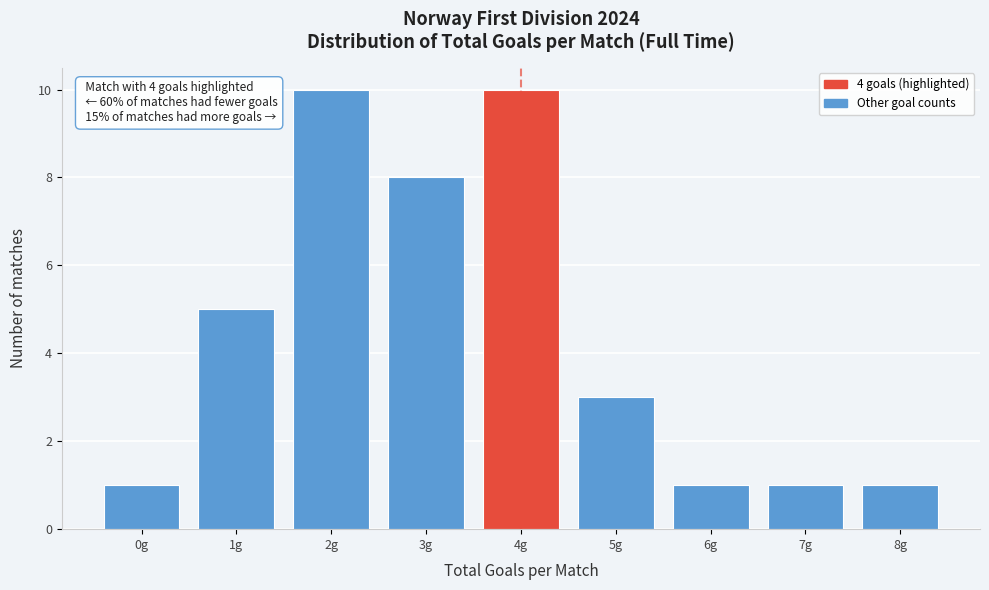

Reading left to right, transcribe all the data shown in this chart.

1	5	10	8	10	3	1	1	1